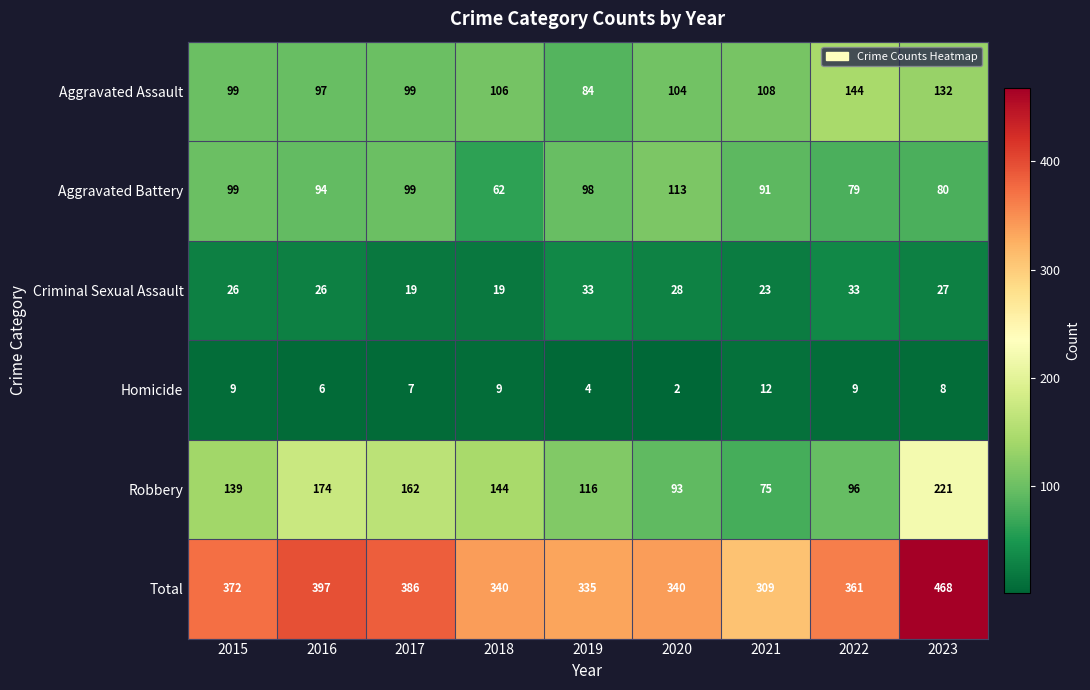

What is the total value across all series at 2017?

772